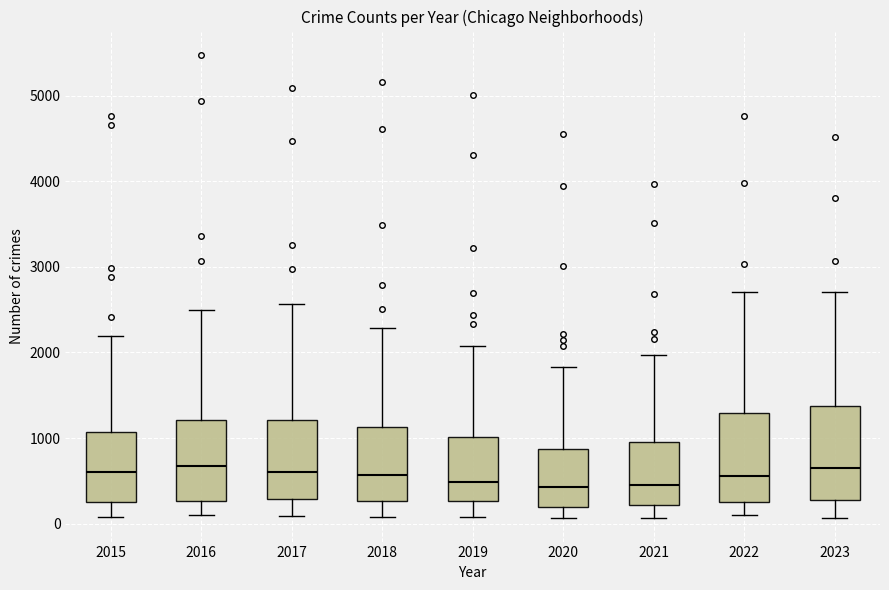

Where does the lower whisker of the box at x = 2018 end on the y-axis? The values are not printed on the chart, so give them approximately, as read against the axis.

100